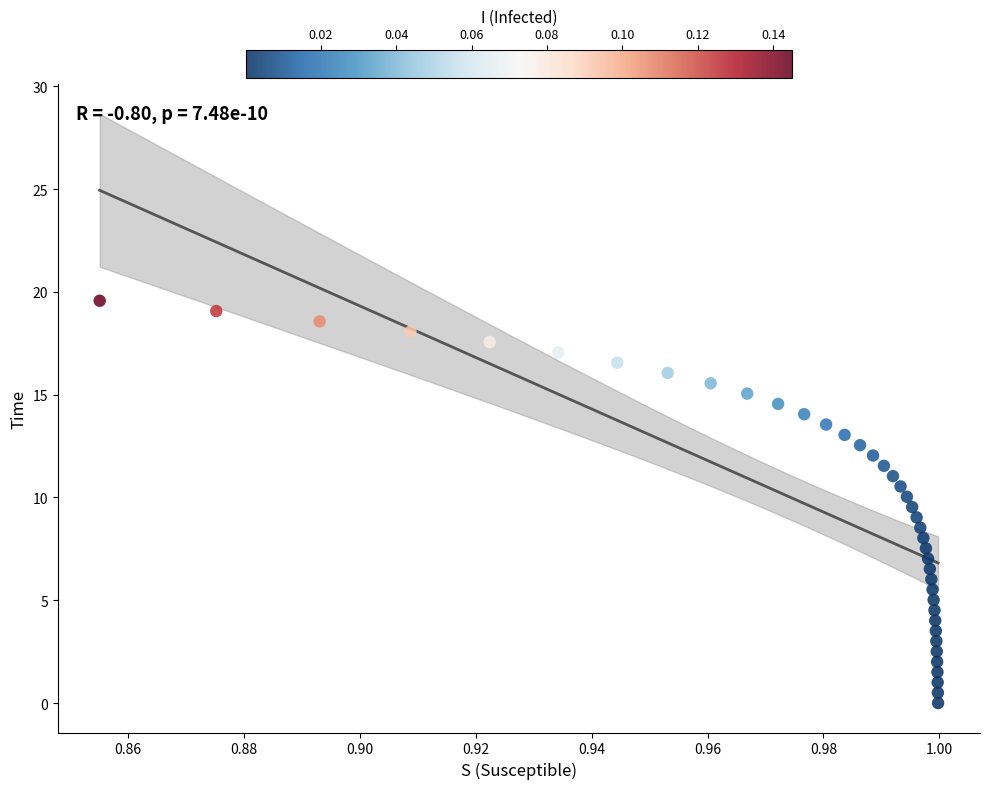

What is the range of Y values (max minus min)?

19.6